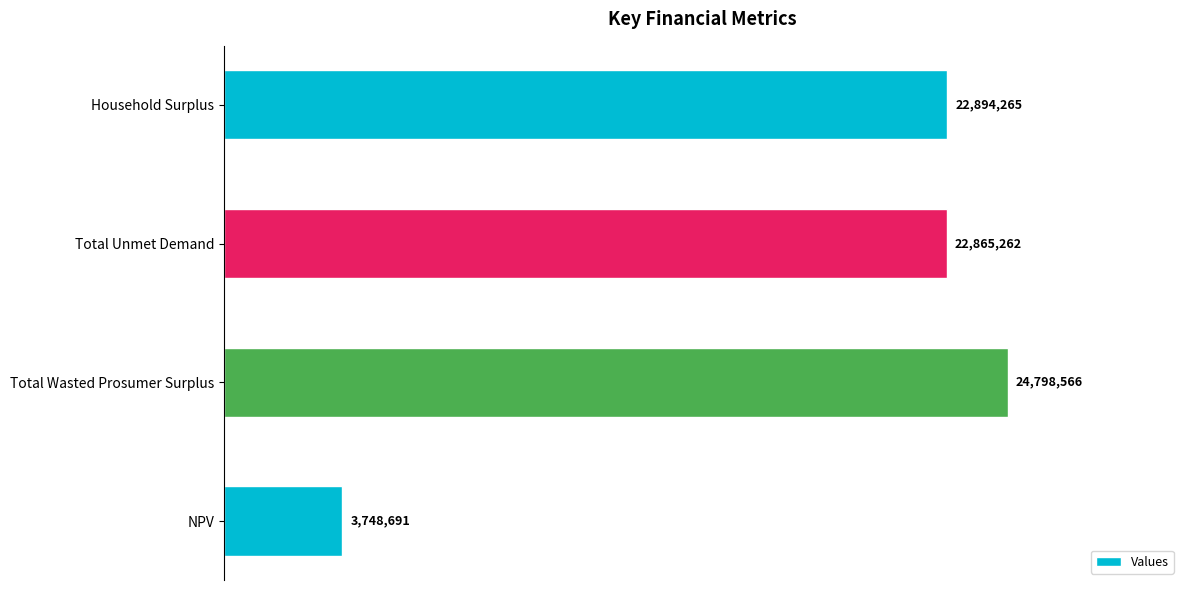

True or false: the data shows 12005392.7 at Household Surplus.

False